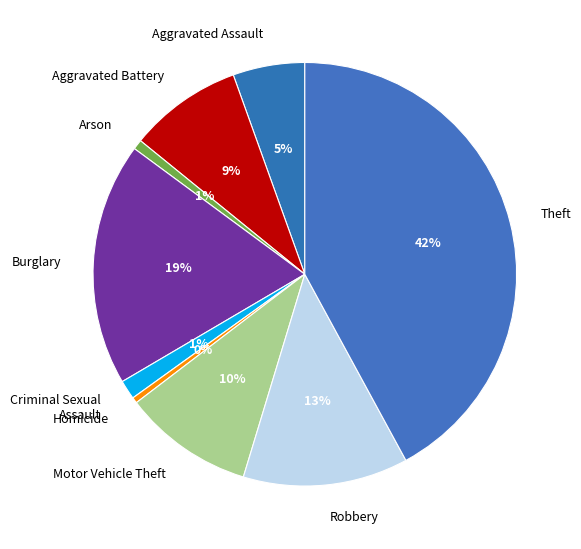

Does Aggravated Assault account for over 50% of the chart?

No